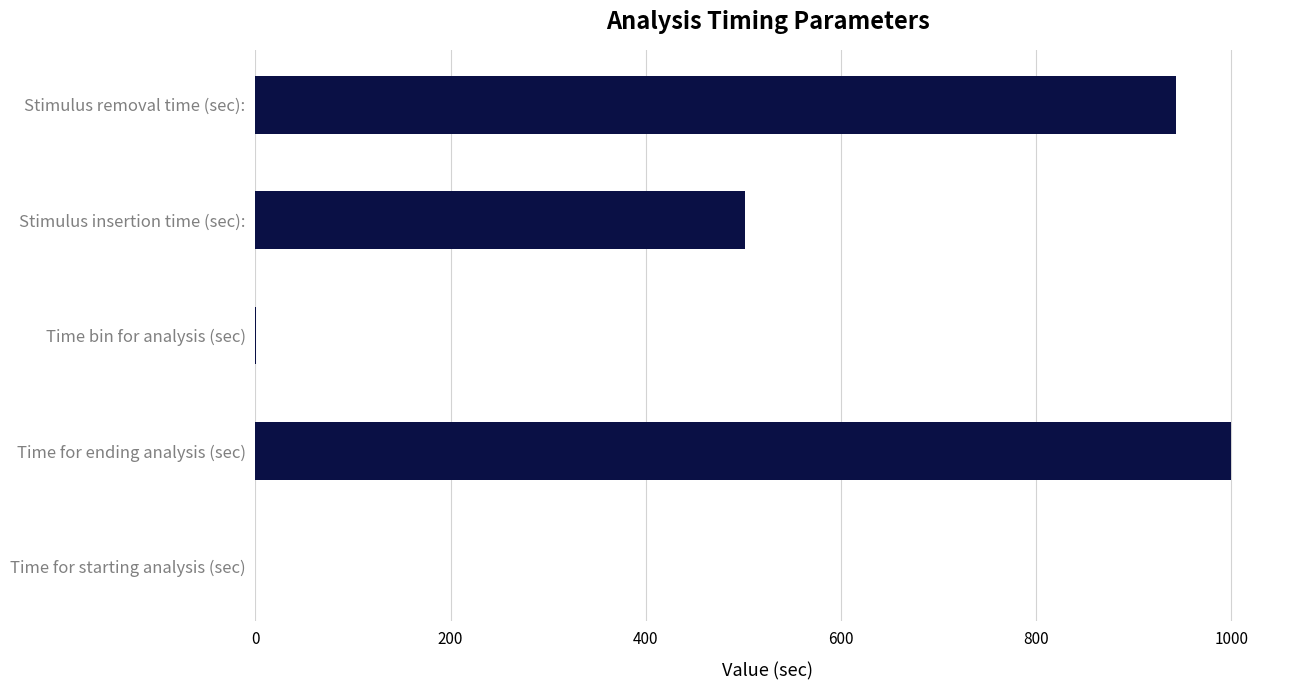

Which label corresponds to the largest value in the chart?

Time for ending analysis (sec)